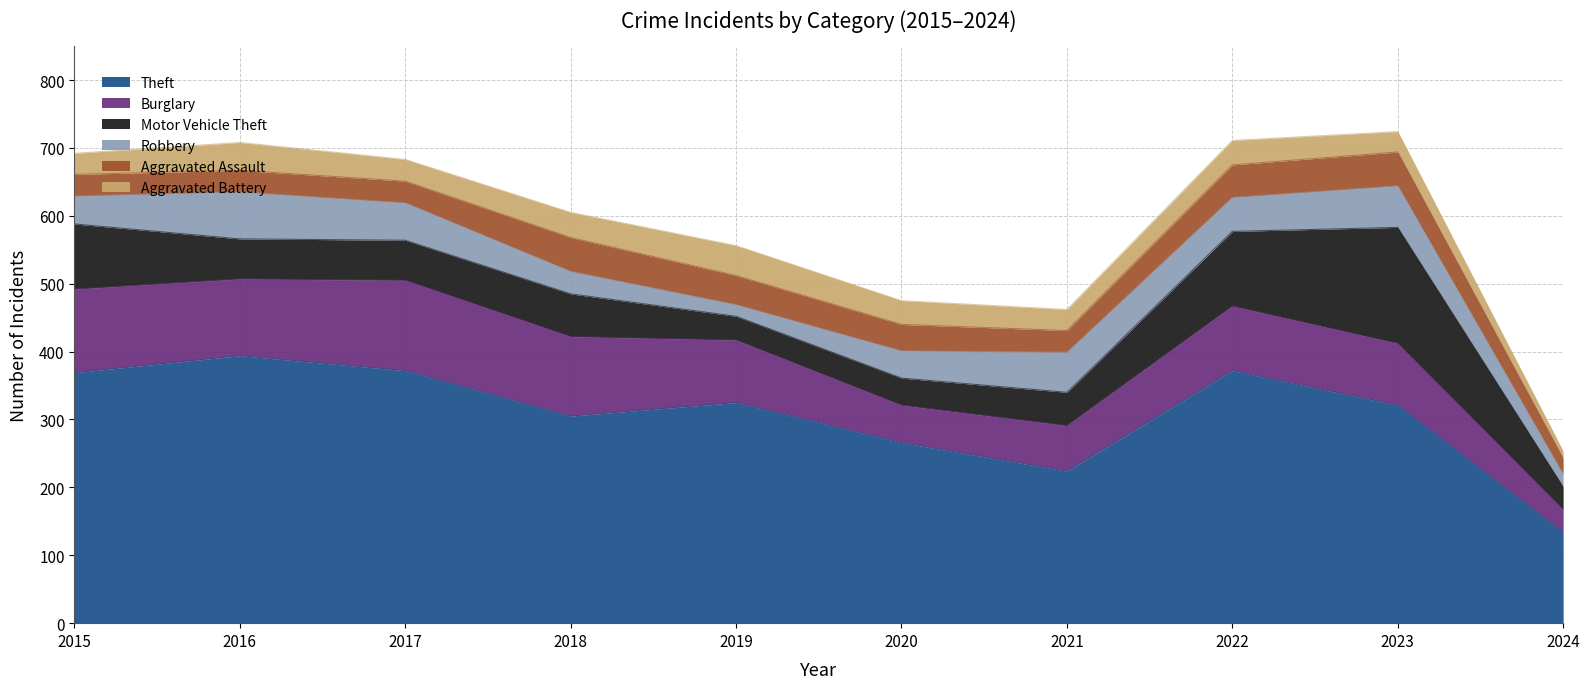

Is the value of Motor Vehicle Theft at 2016 greater than the value of Aggravated Battery at 2021?

Yes